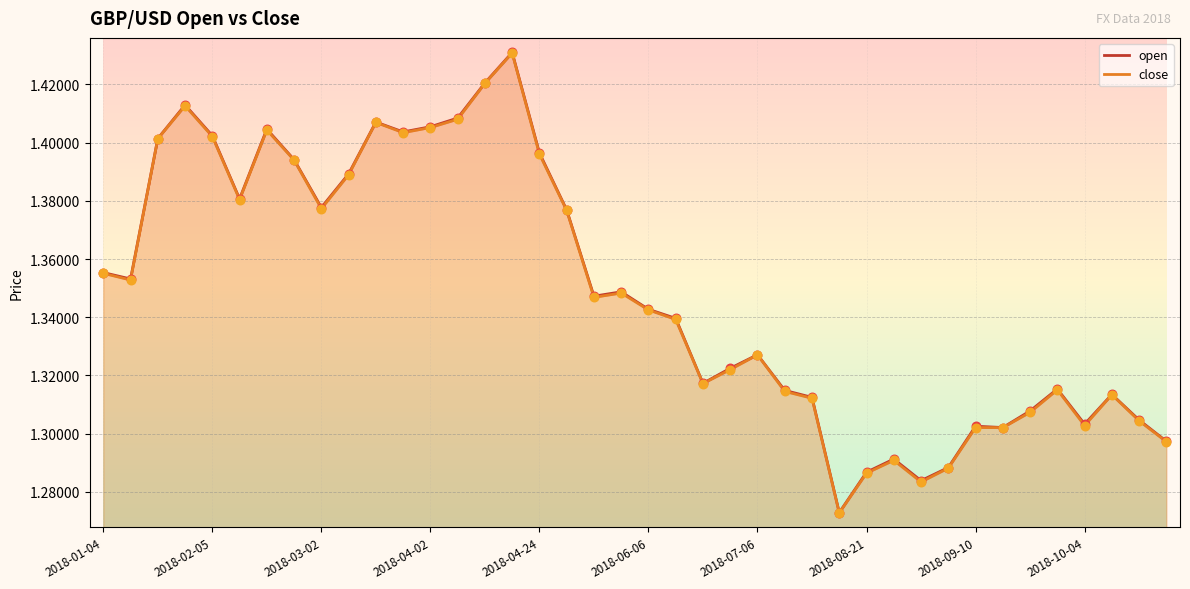

At how many categories does at least one series exceed 1?

40